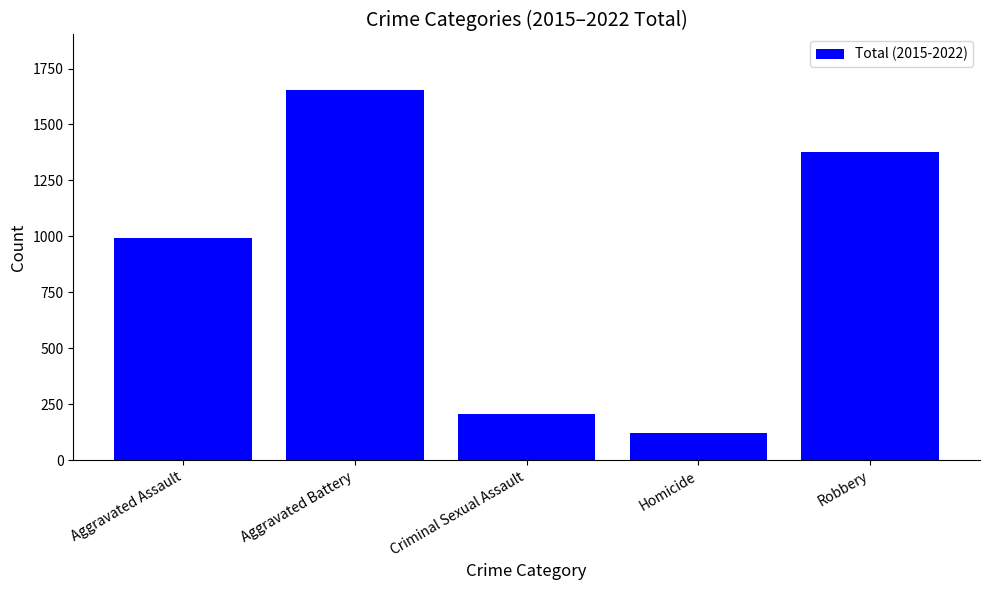

Where is the data nearest to the value 888?

Aggravated Assault